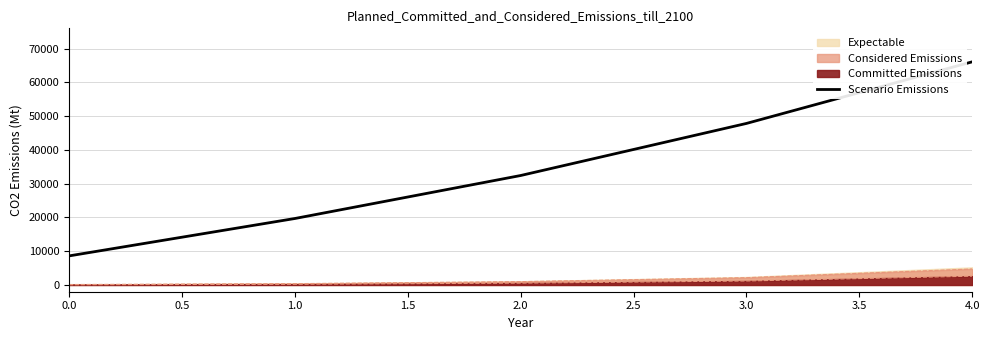

Reading left to right, extract all data points from this chart.

8605	19680	32411	47834	66082